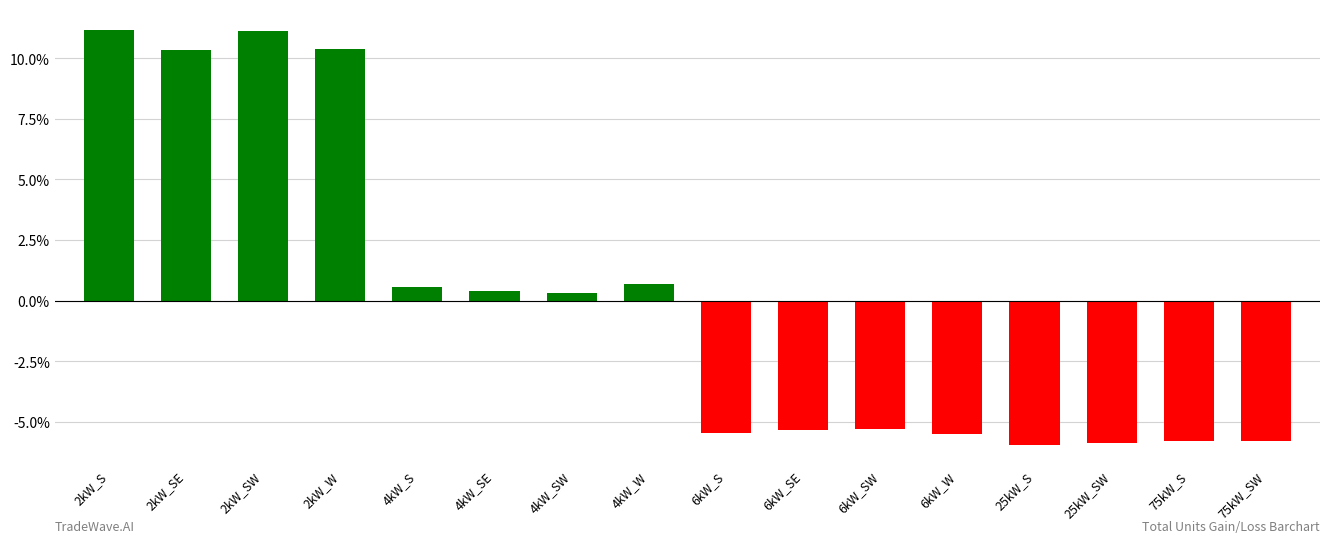

What is the difference between the maximum and second lowest values?

17.0